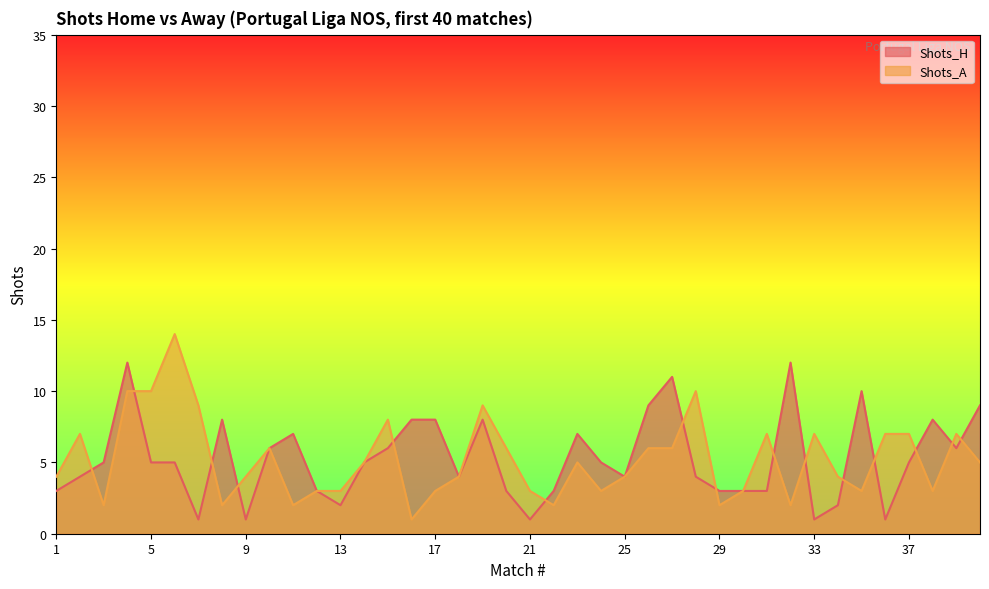

Between 13 and 3, which is larger?

3